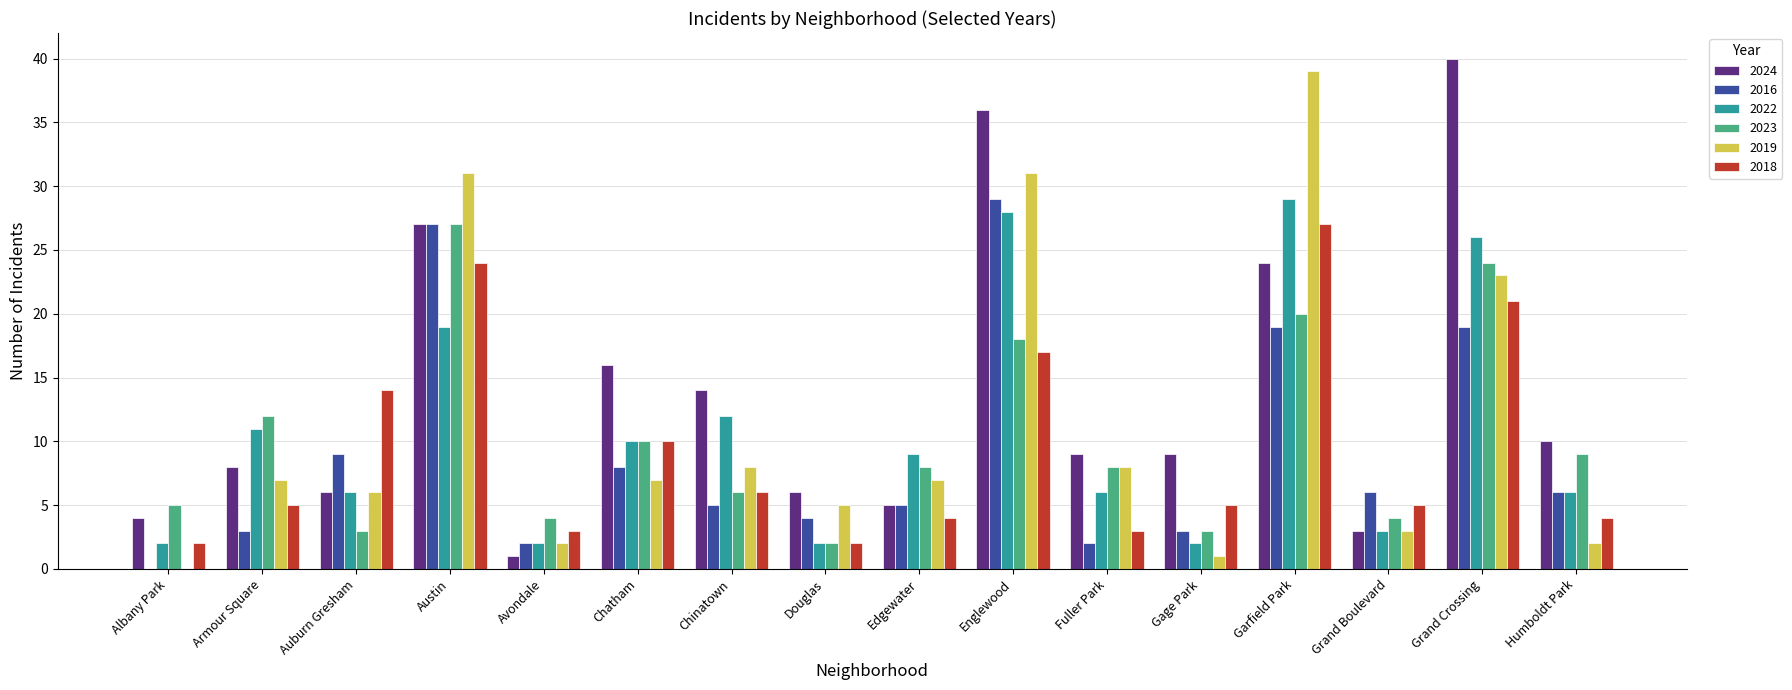

Which series has the largest total across all categories?

2024